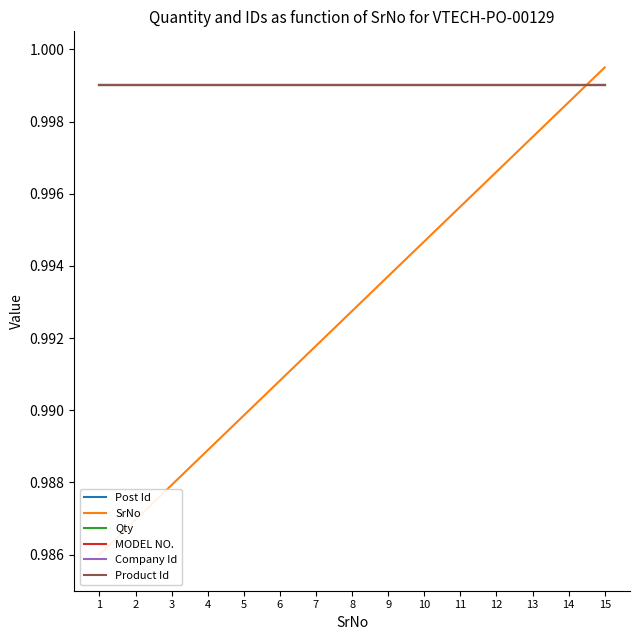

What is the lowest value of the Company Id series?

1.0